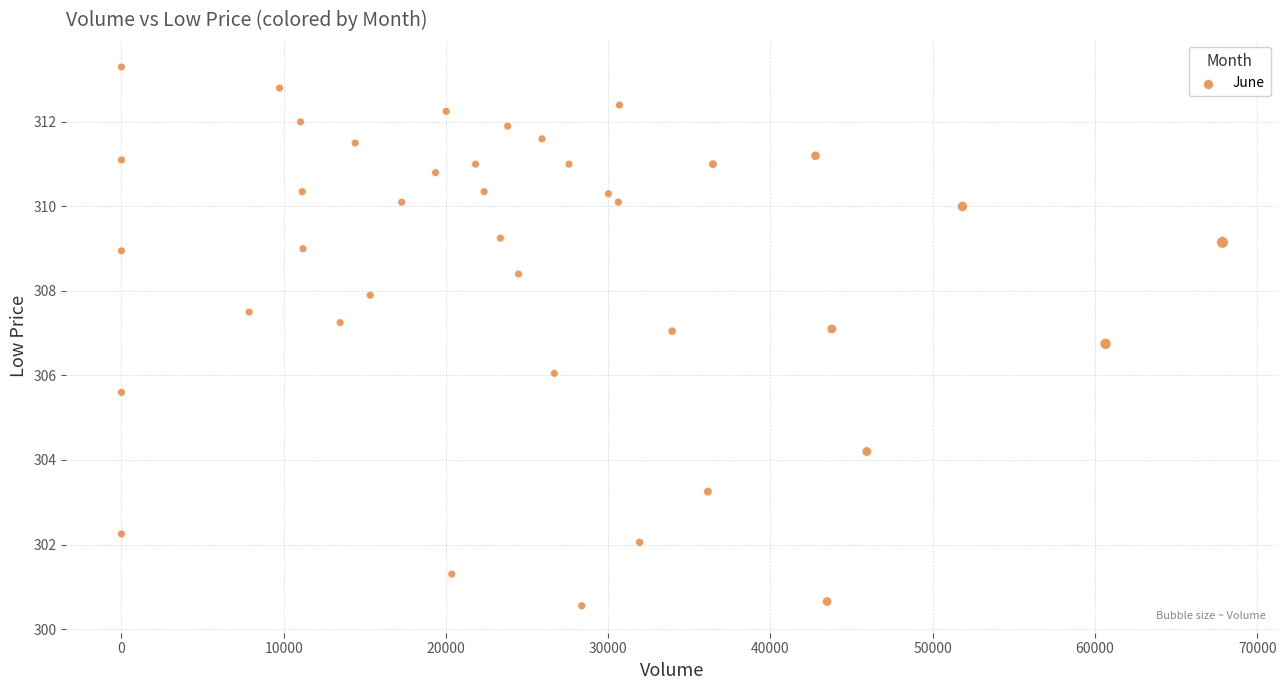

Count the number of points in this scatter plot.

40